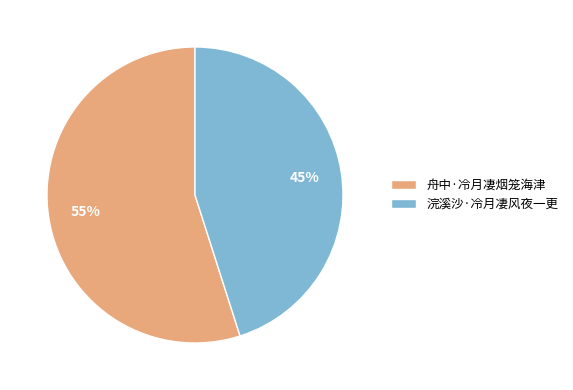

The 浣溪沙·冷月凄风夜一更 slice represents 45% of the pie. True or false?

True